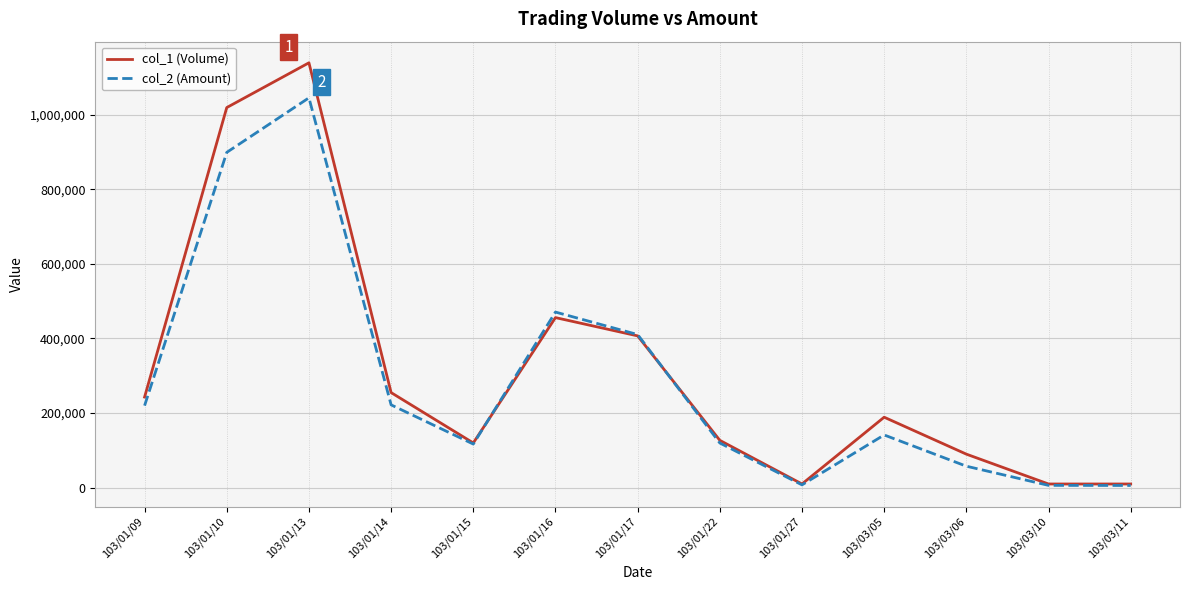

How many lines are shown in the chart?

2